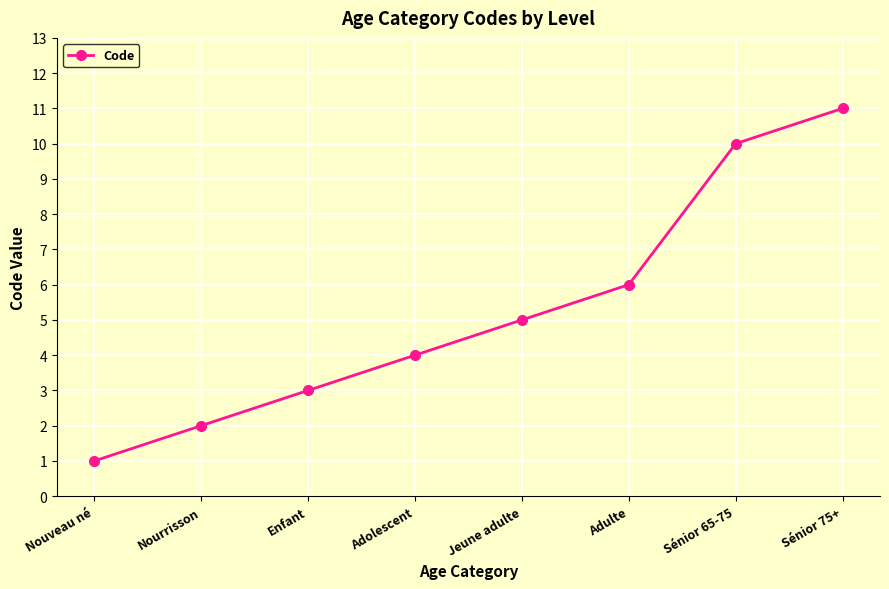

What is the difference between the values at Sénior 75+ and Enfant?

8